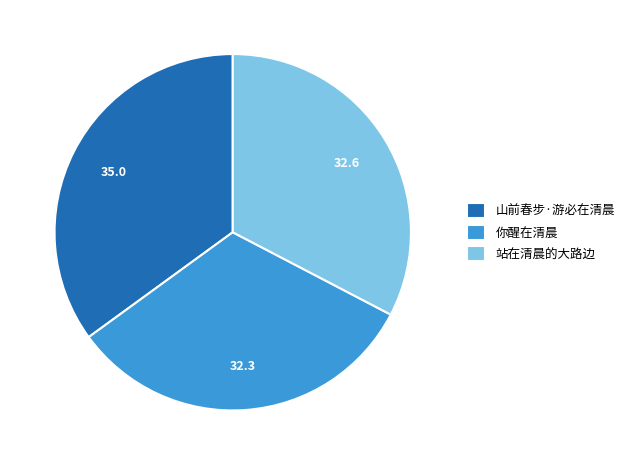

The 山前春步·游必在清晨 slice represents 42% of the pie. True or false?

False